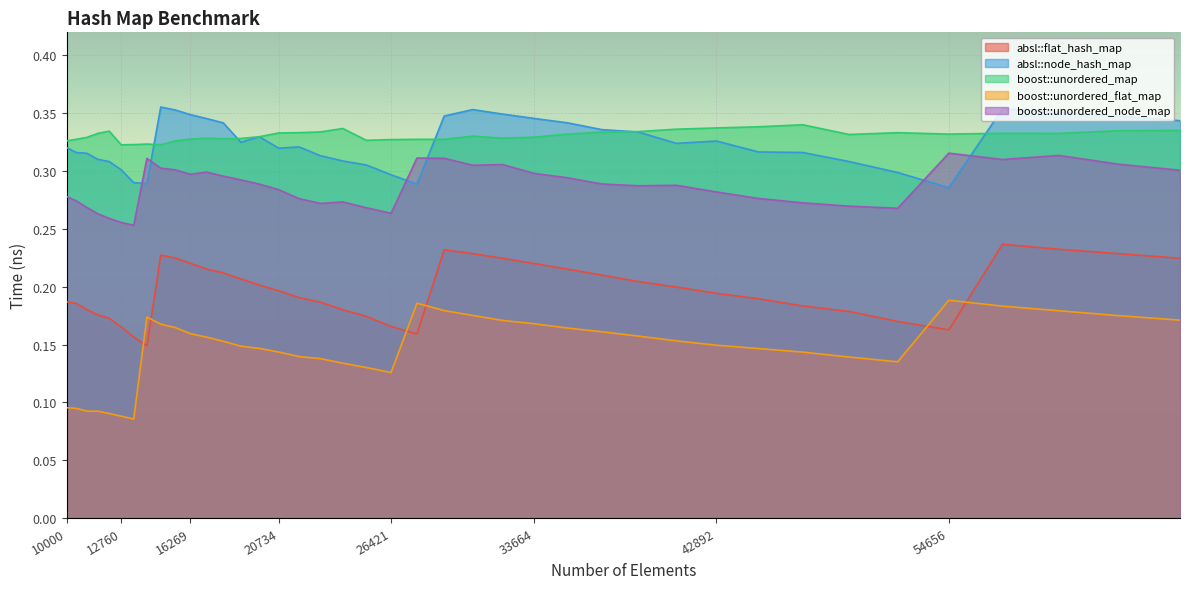

What is the average value of the absl::node_hash_map series?

0.3